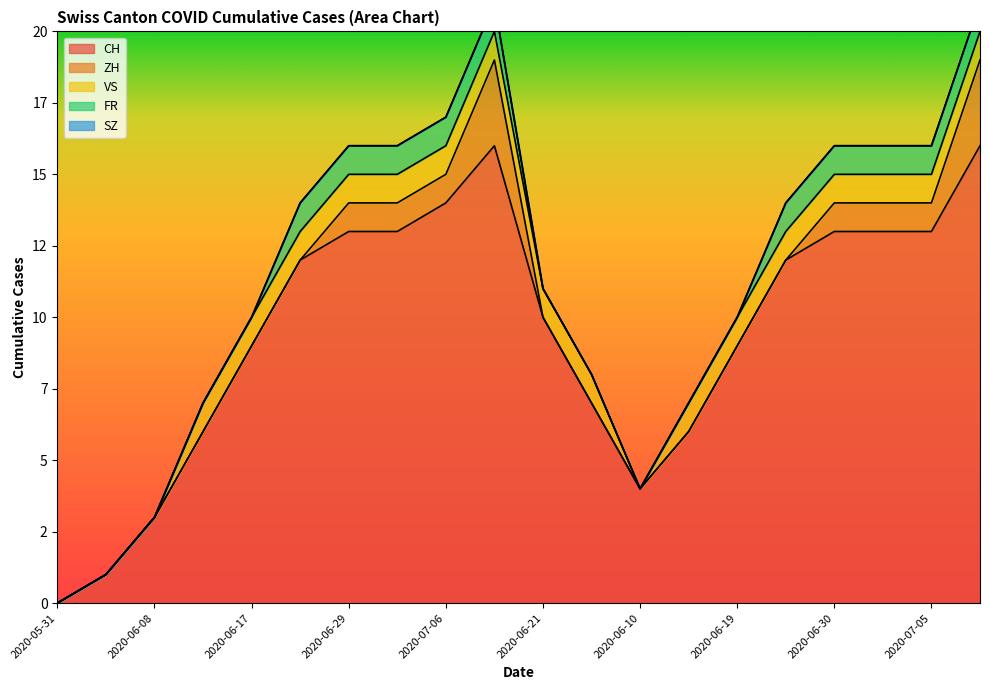

List the labels in order of VS value, largest first.

2020-06-12, 2020-06-17, 2020-06-22, 2020-06-29, 2020-07-01, 2020-07-06, 2020-07-08, 2020-06-21, 2020-06-16, 2020-06-15, 2020-06-19, 2020-06-26, 2020-06-30, 2020-07-03, 2020-07-05, 2020-07-09, 2020-05-31, 2020-06-07, 2020-06-08, 2020-06-10